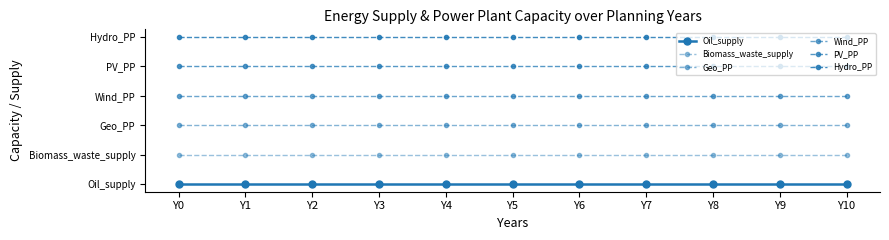

Between Y8 and Y9, which is larger?

Y8